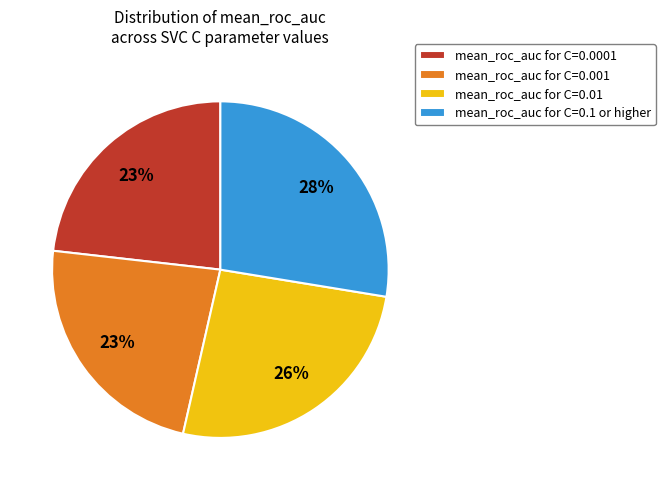

Which slice is the largest?

mean_roc_auc for C=0.1 or higher